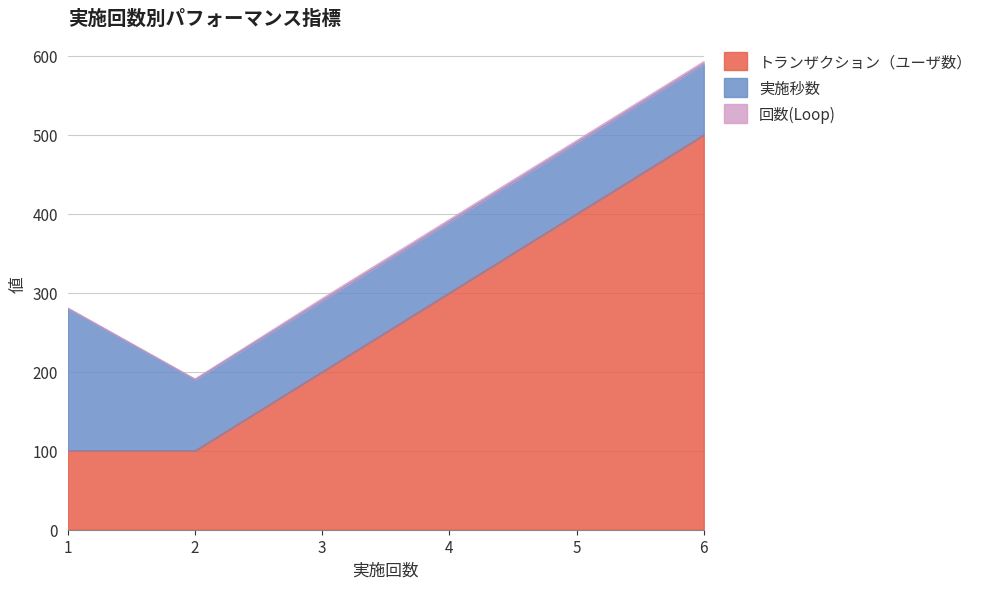

What is the value of the 回数(Loop) point at the 2nd from the left?

1